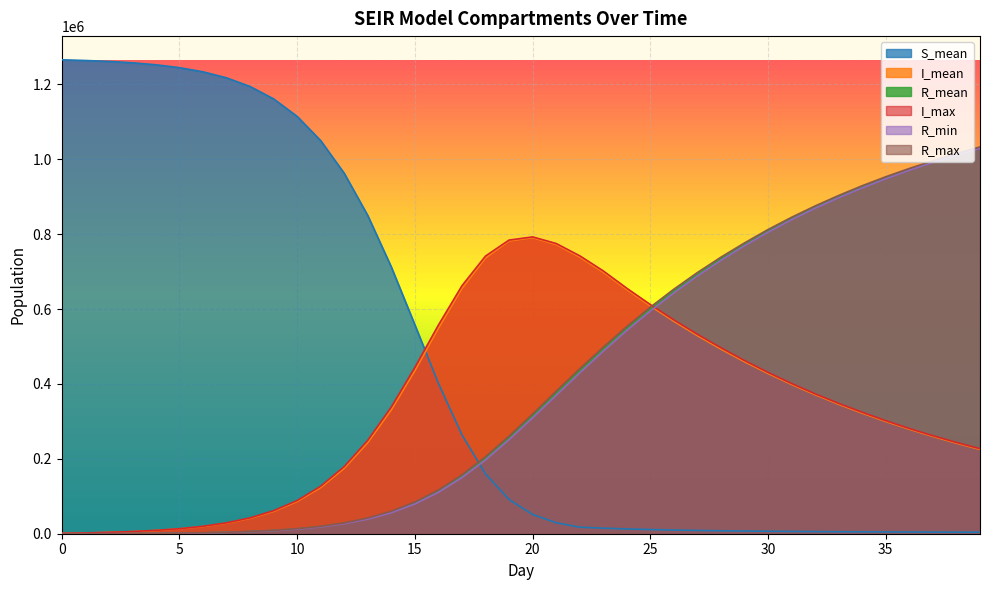

Which series has the largest total across all categories?

S_mean